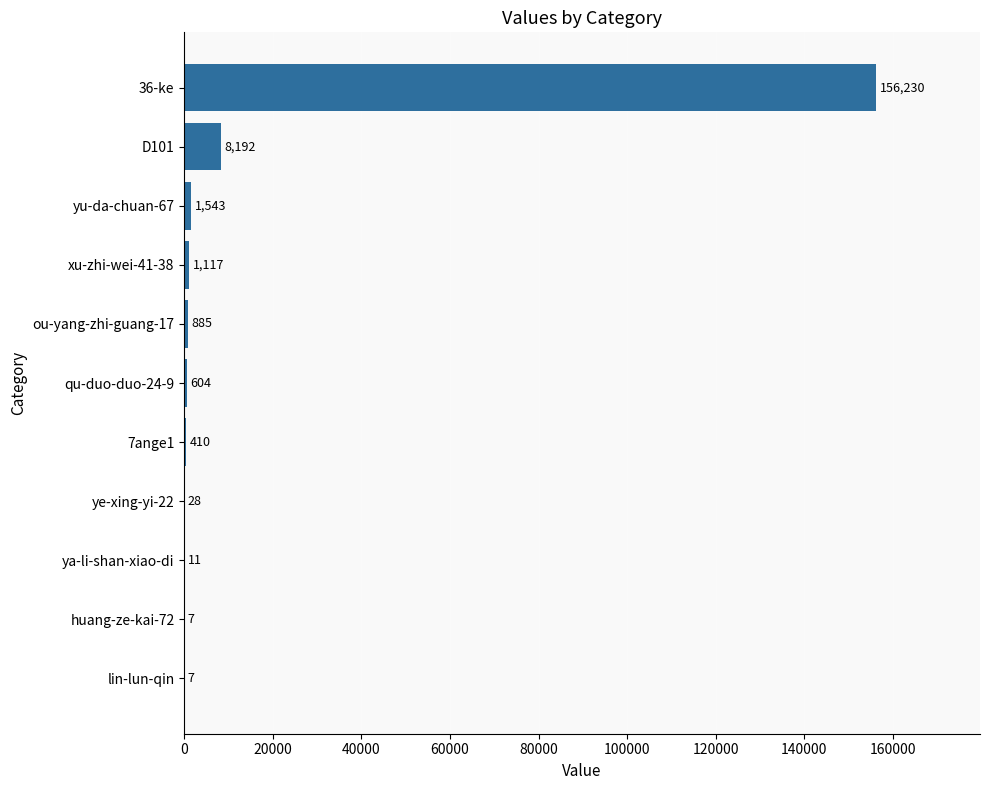

Reading bottom to top, extract all data points from this chart.

lin-lun-qin=7	huang-ze-kai-72=7	ya-li-shan-xiao-di=11	ye-xing-yi-22=28	7ange1=410	qu-duo-duo-24-9=604	ou-yang-zhi-guang-17=885	xu-zhi-wei-41-38=1117	yu-da-chuan-67=1543	D101=8192	36-ke=156230